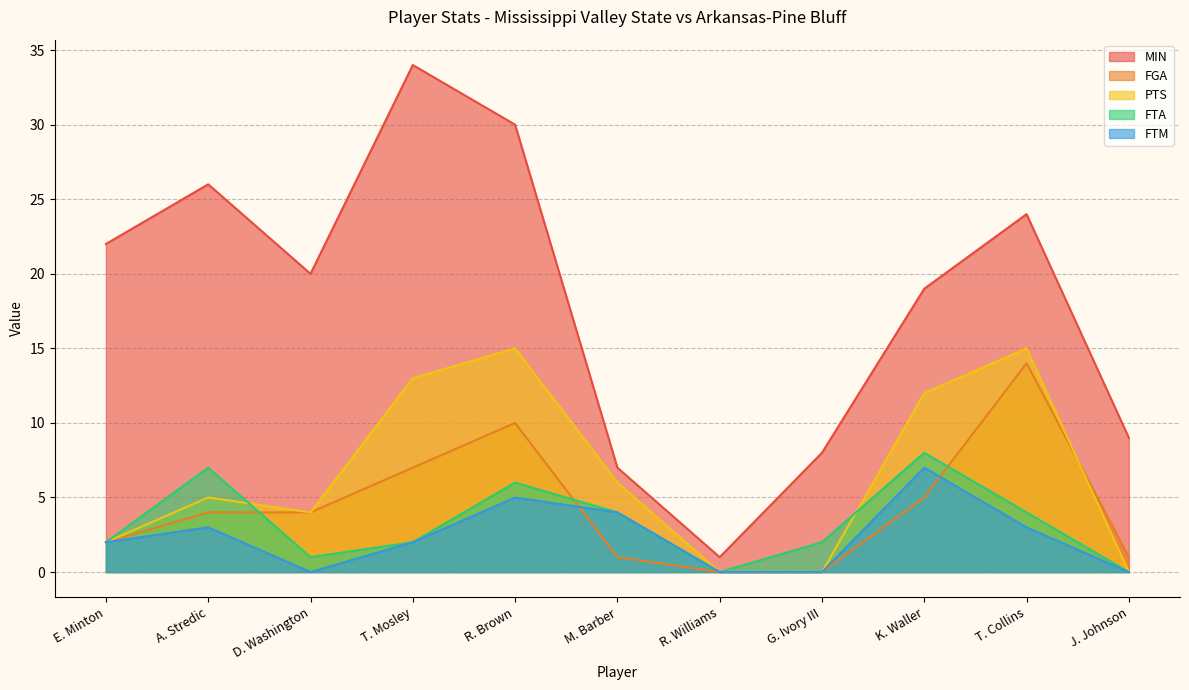

Which category has the highest value in the PTS series?

R. Brown